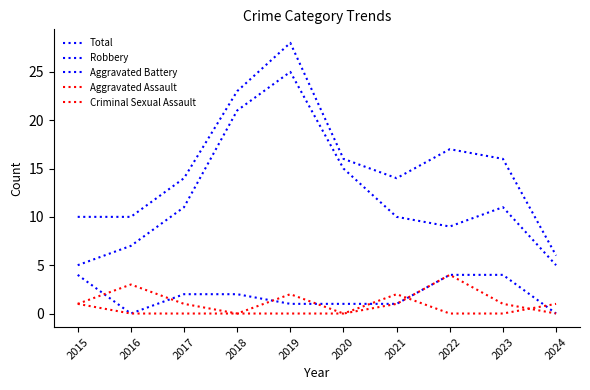

How many interior local valleys does the Aggravated Battery series have?

1